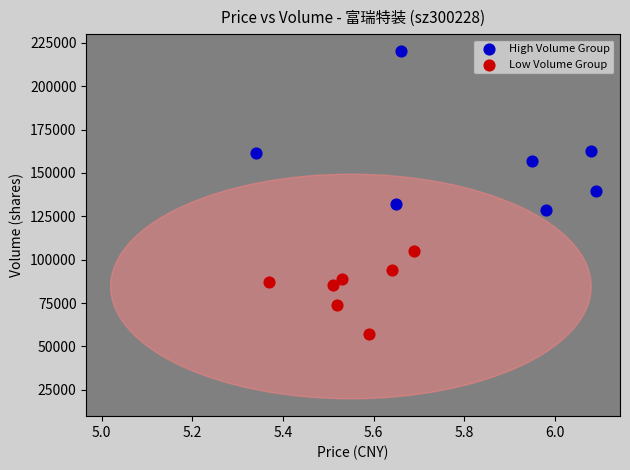

Which series has the largest Y range (max minus min)?

High Volume Group